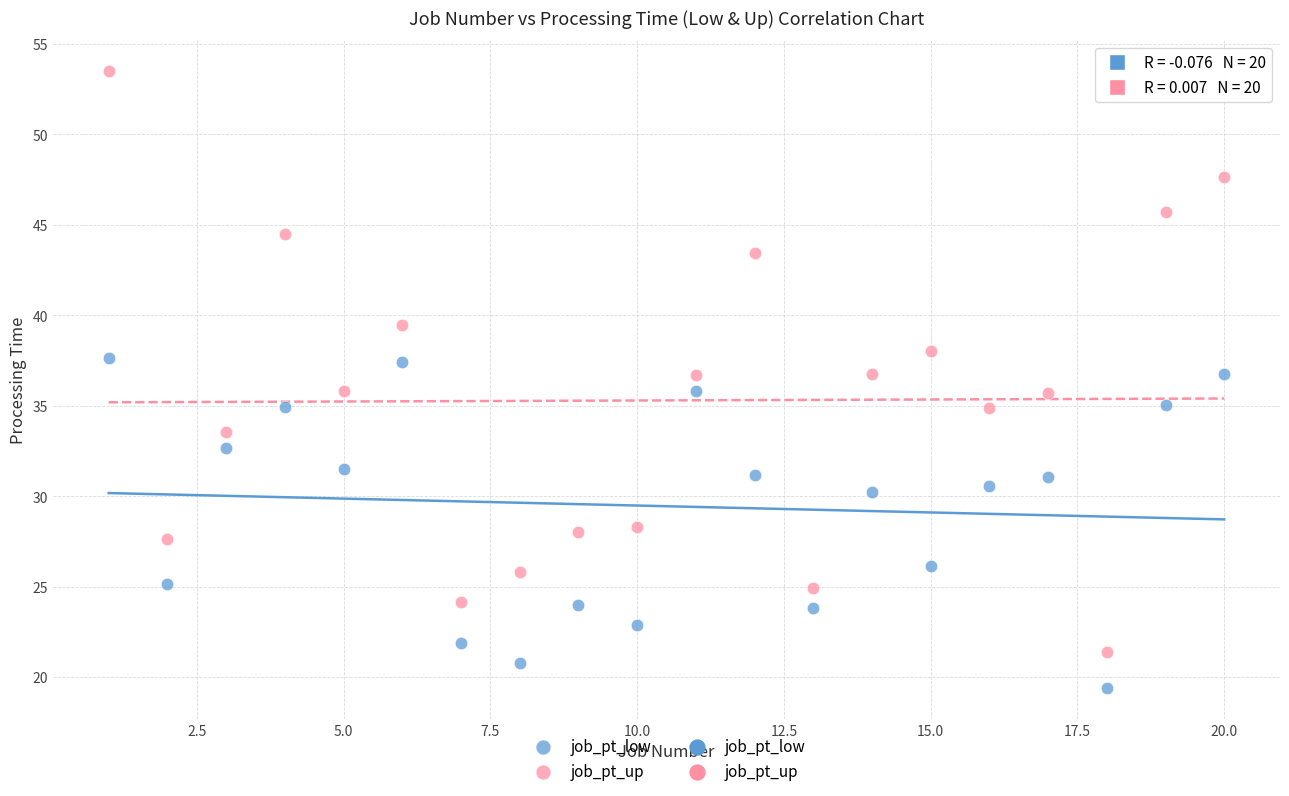

Which series reaches the minimum Y coordinate?

job_pt_low